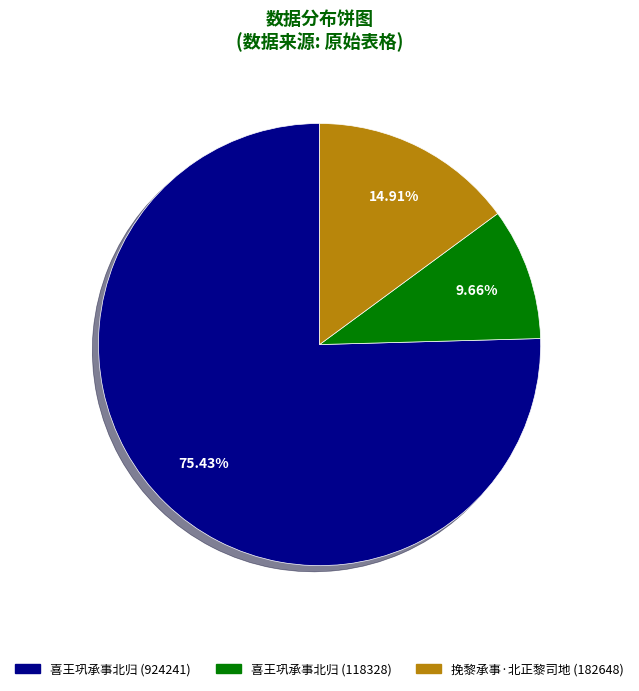

To the nearest percent, what is the average slice percentage?

33%